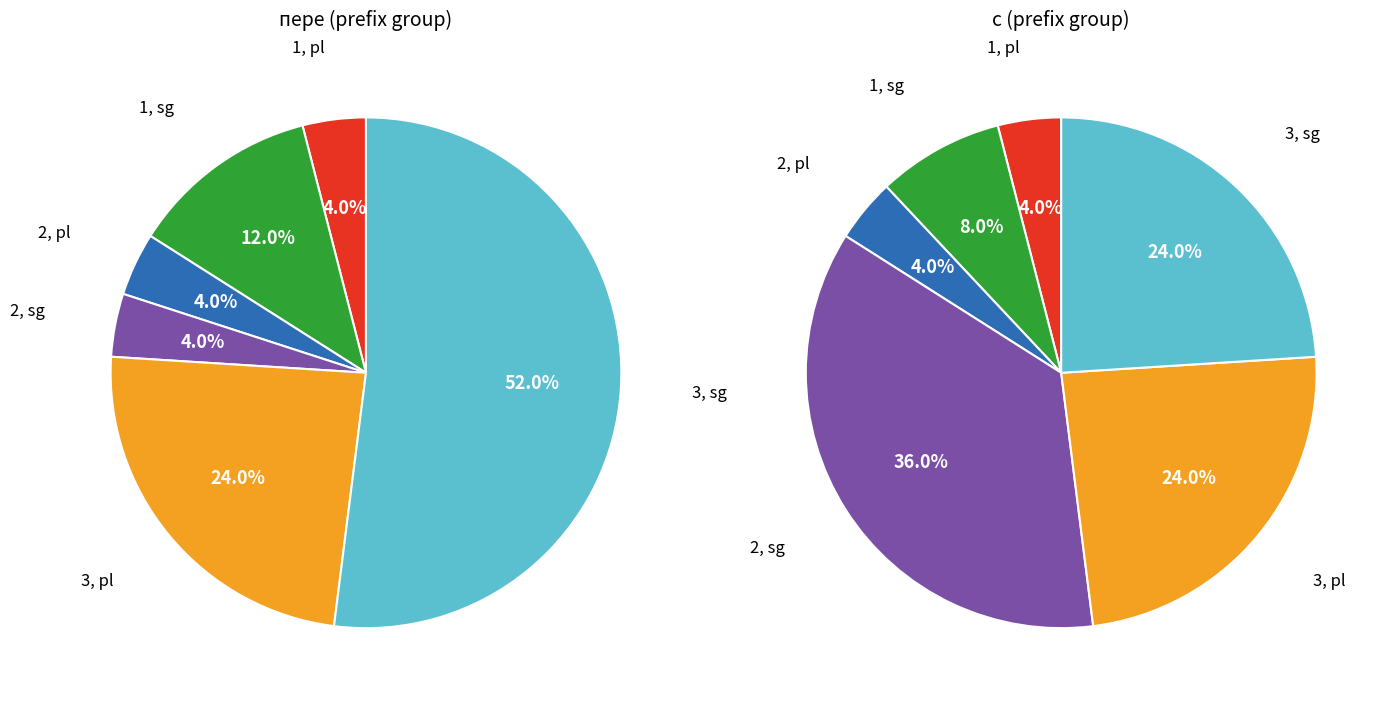

What is the smallest slice in the pie chart?

1, pl